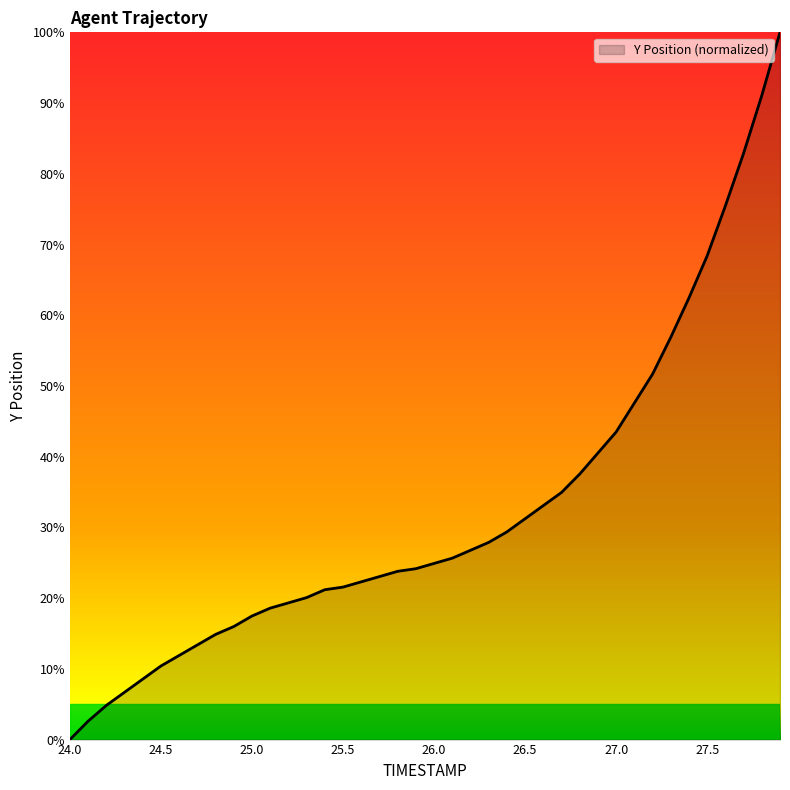

What is the greatest value displayed?

100.0